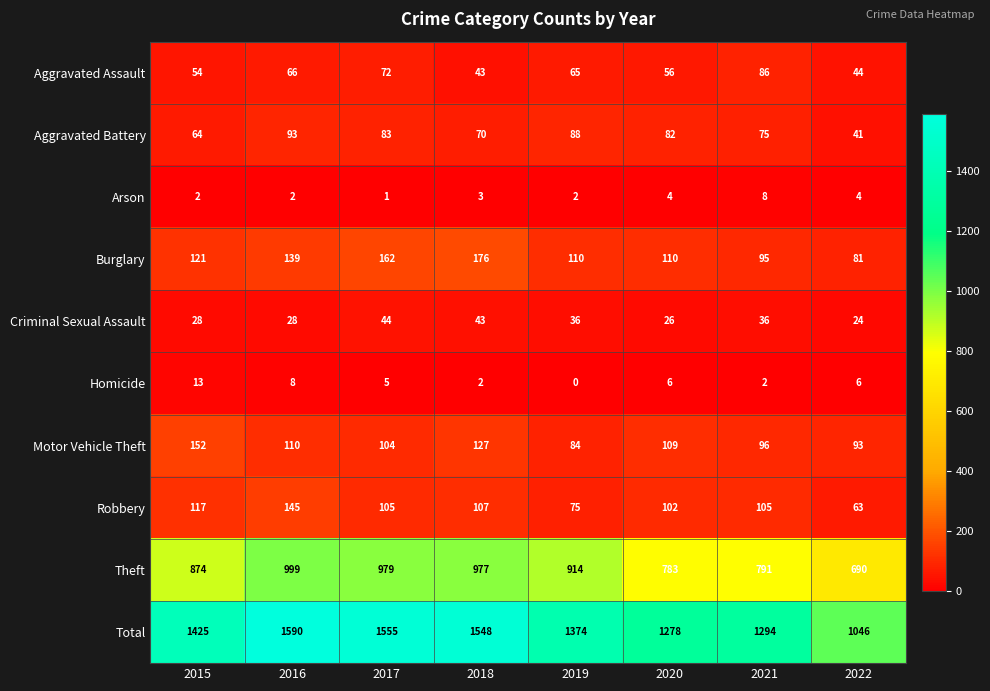

What is the spread (max minus min) of values at 2015?

1423